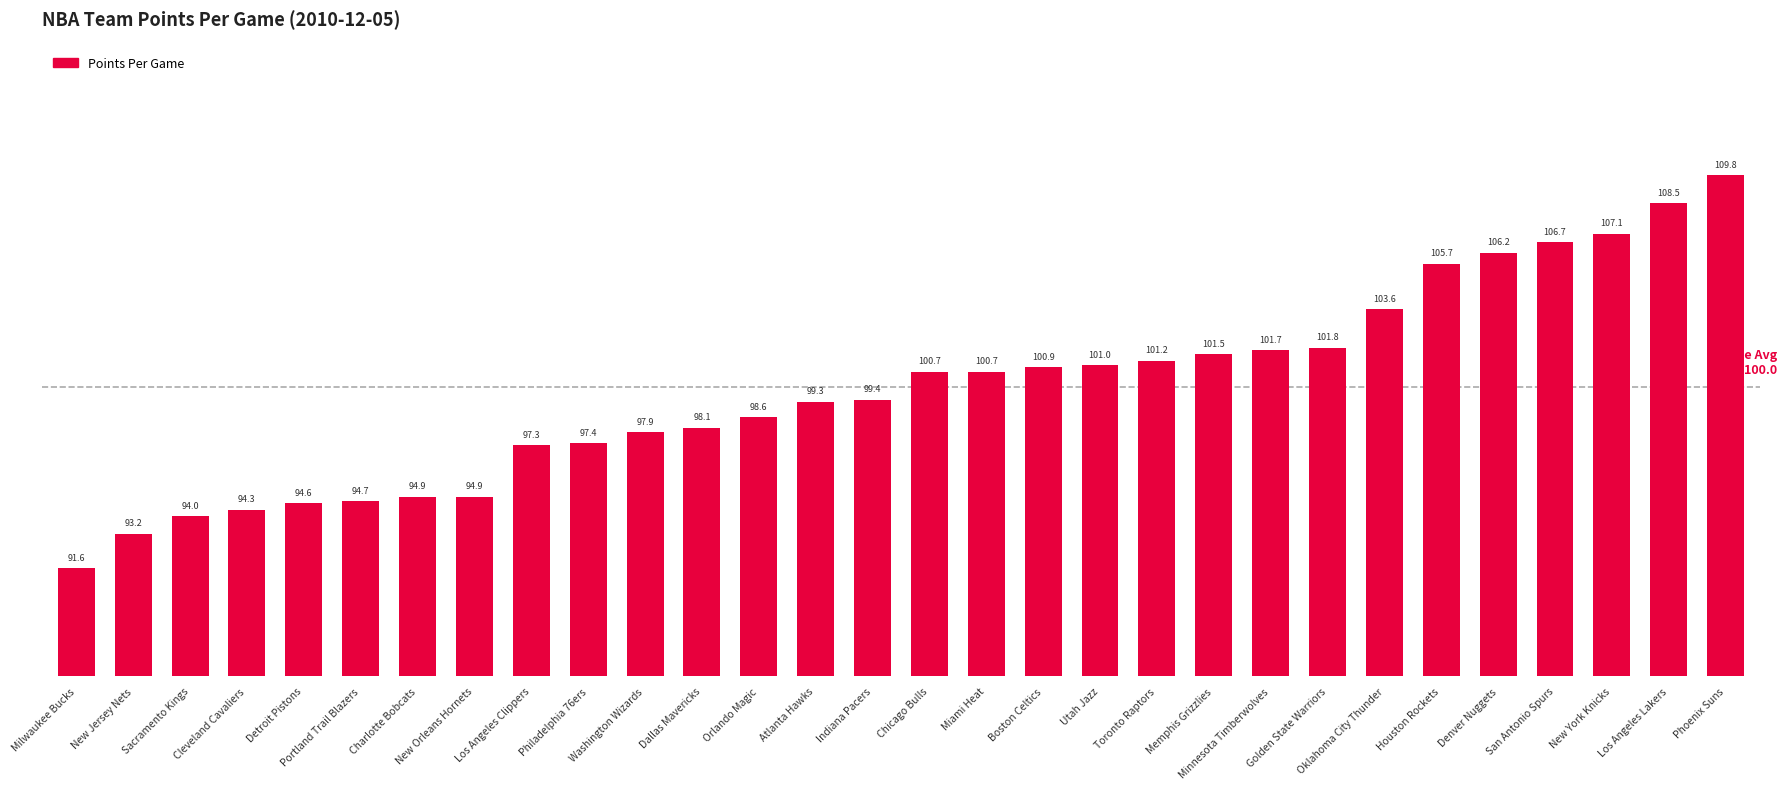

What is the change in value from Denver Nuggets to New York Knicks?

+0.9